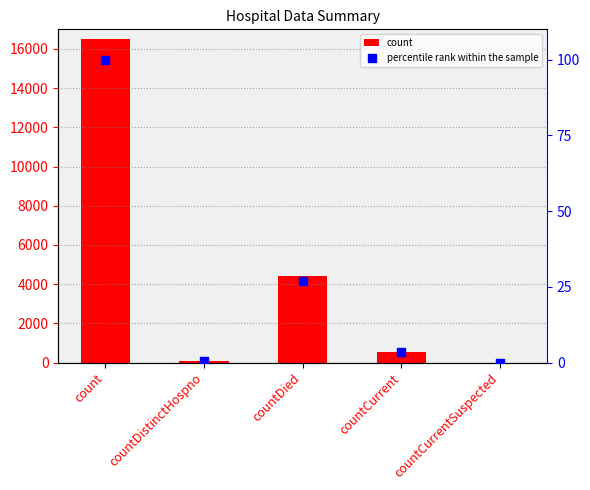

What are all the series names shown in the legend?

count, percentile rank within the sample